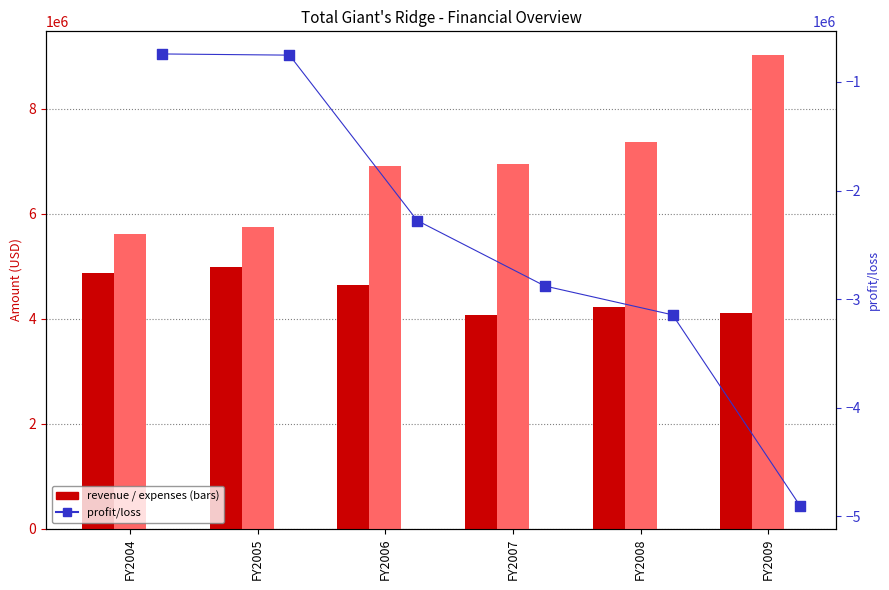

Which series has the widest spread of Y values?

profit/loss